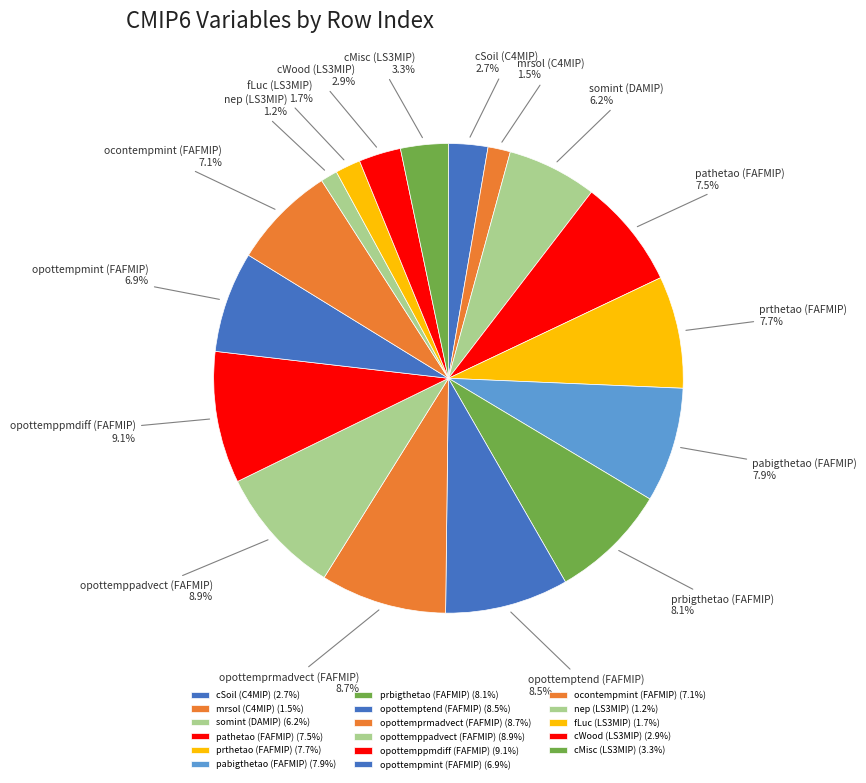

Combined, what portion of the pie is prbigthetao (FAFMIP) and cSoil (C4MIP)?

10.8%